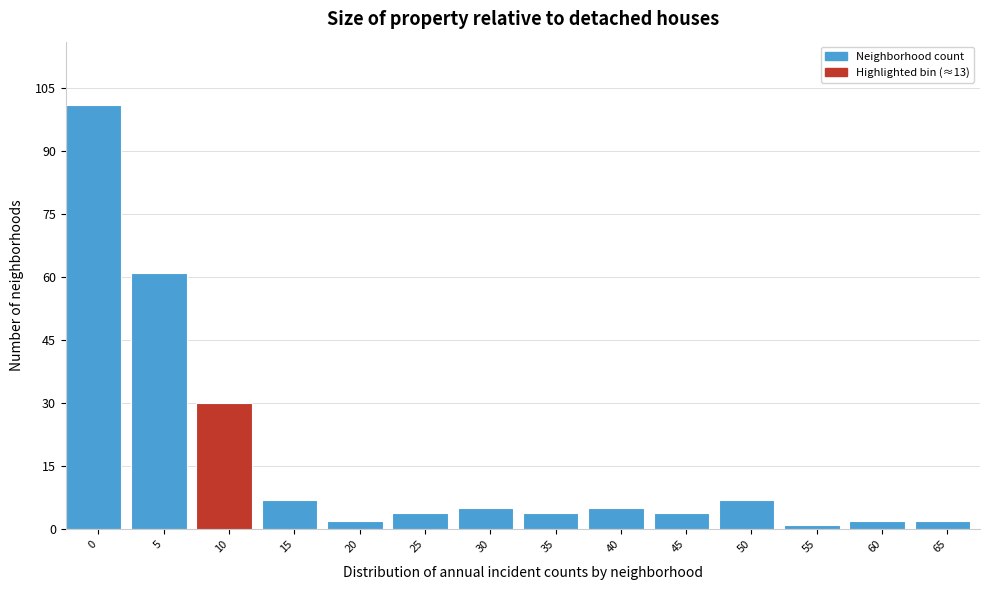

Reading left to right, list all the values displayed in this chart.

0=101	5=61	10=30	15=7	20=2	25=4	30=5	35=4	40=5	45=4	50=7	55=1	60=2	65=2